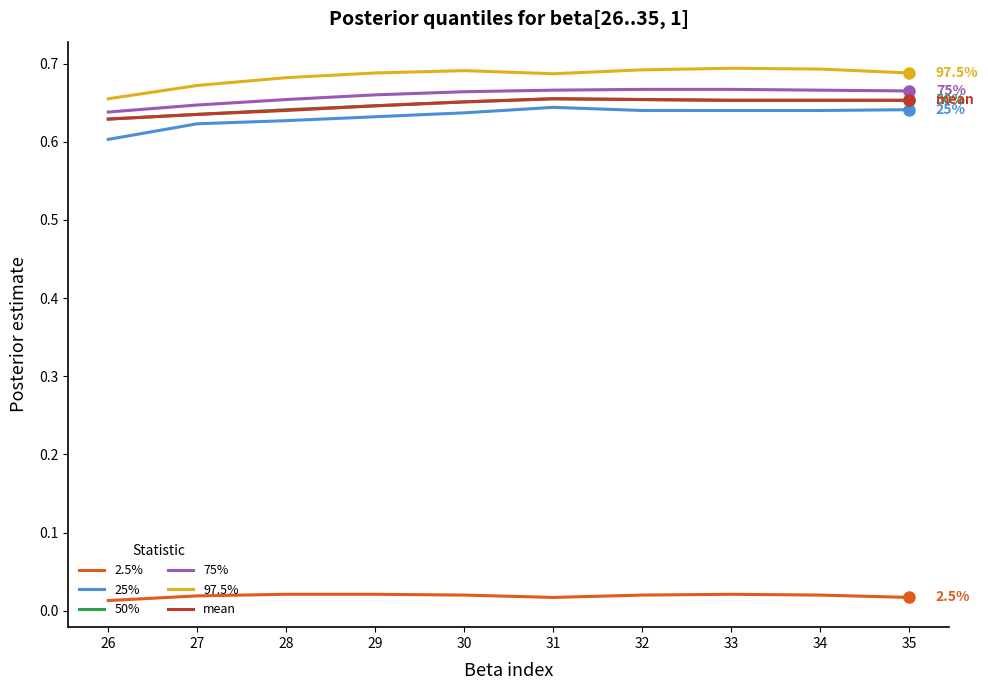

Is it true that mean equals 0.8 at 26?

False